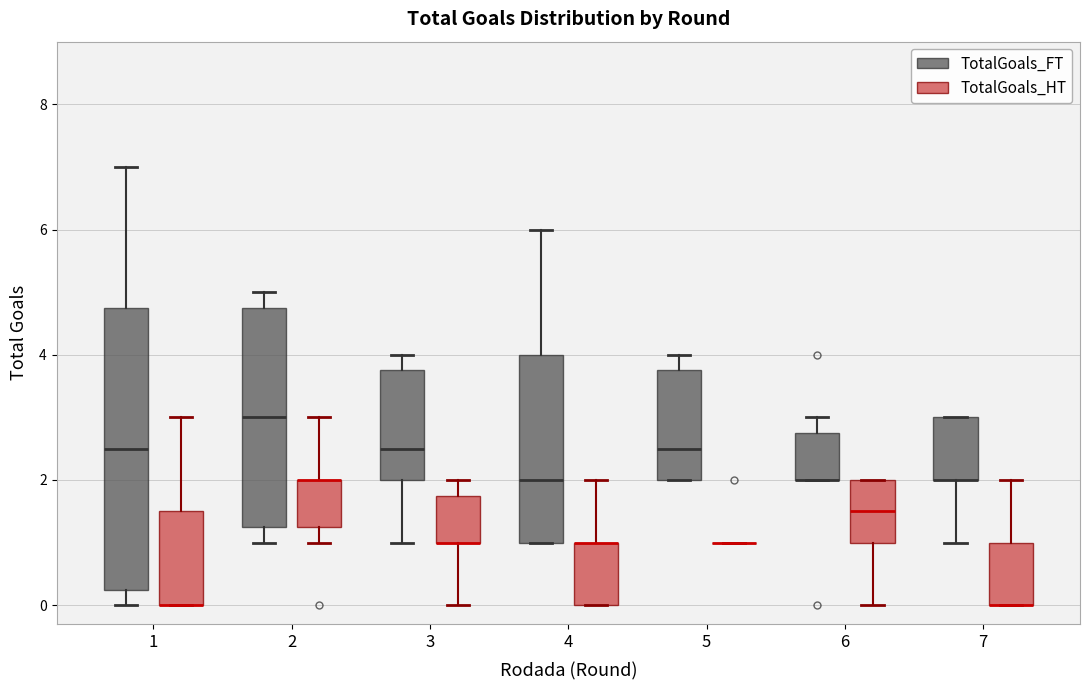

Which box is the tallest, from its lower edge to its upper edge?

1 (TotalGoals_FT)